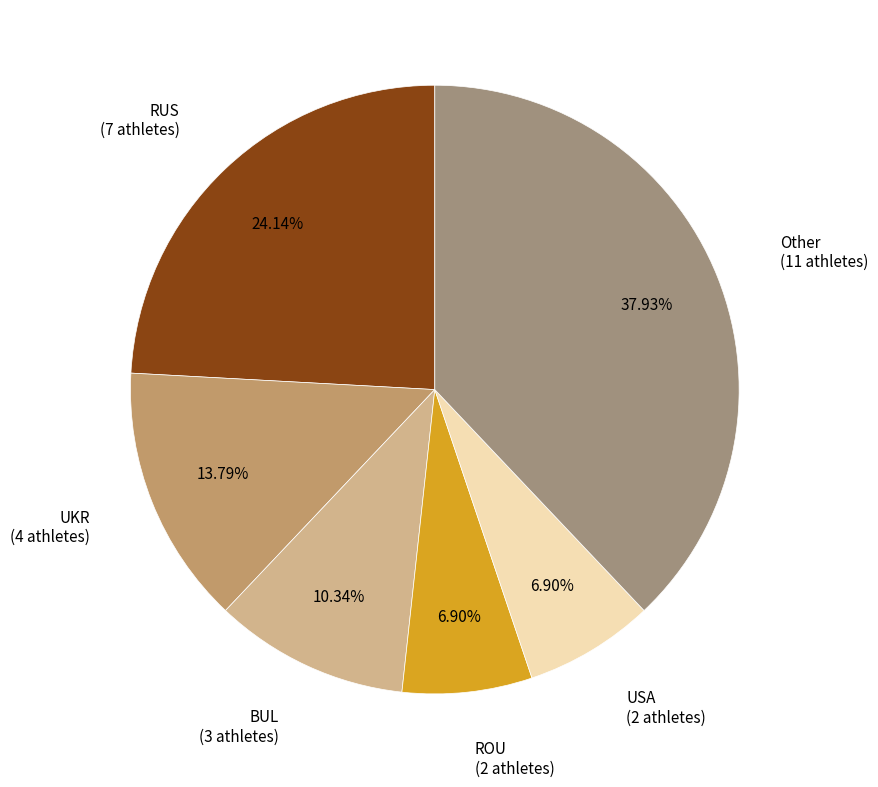

Is there a majority slice in this chart?

No